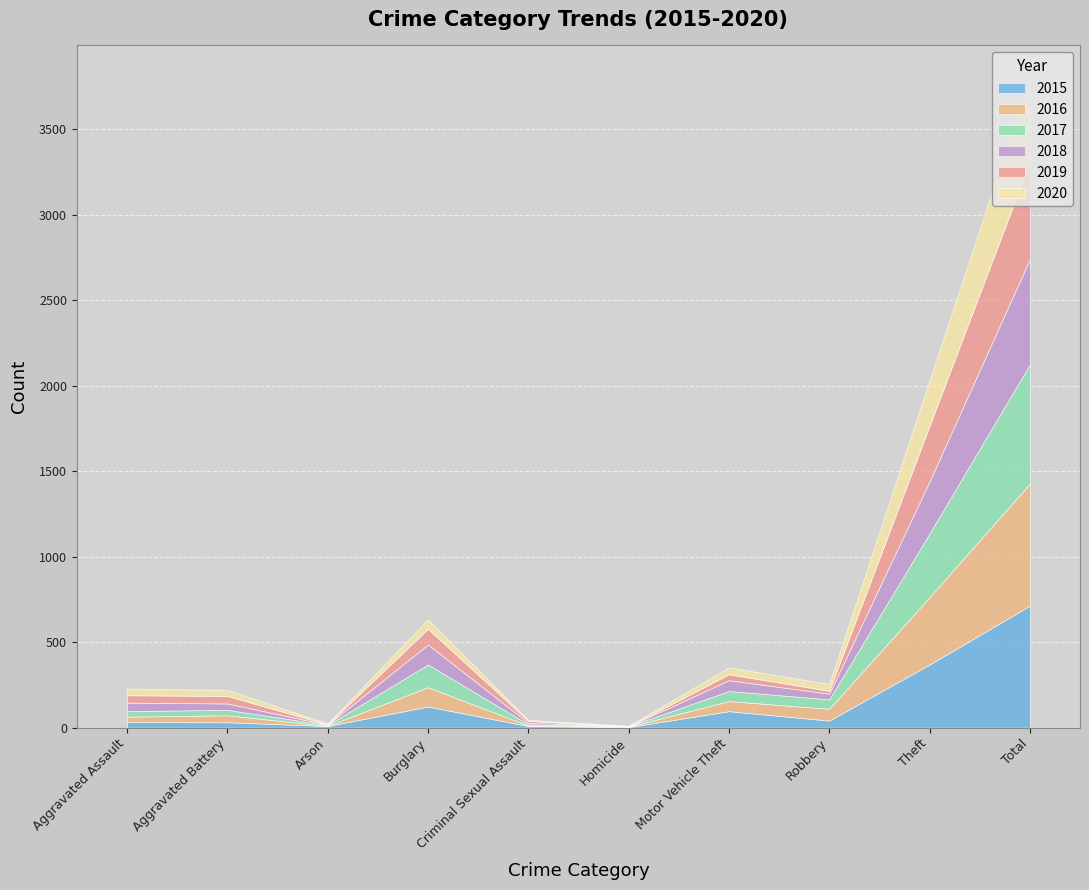

Reading left to right, list all the values displayed in this chart.

2015: 32	31	9	123	9	3	96	41	369	713
2016: 32	41	1	113	3	2	59	69	394	714
2017: 32	32	5	133	7	2	59	55	372	697
2018: 50	37	2	117	9	0	63	33	305	616
2019: 43	44	1	92	11	0	35	17	325	568
2020: 39	35	6	55	6	4	40	40	266	491